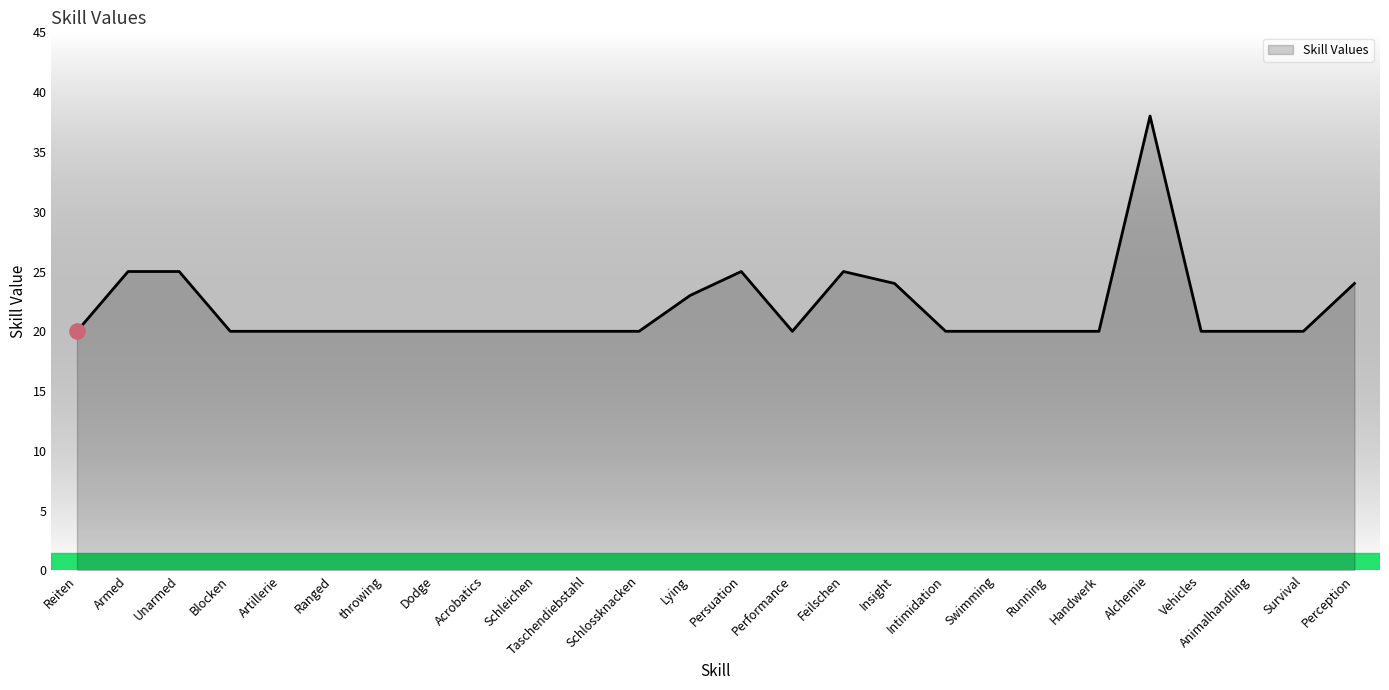

What is the ratio of the value at Acrobatics to the value at Perception?

0.8